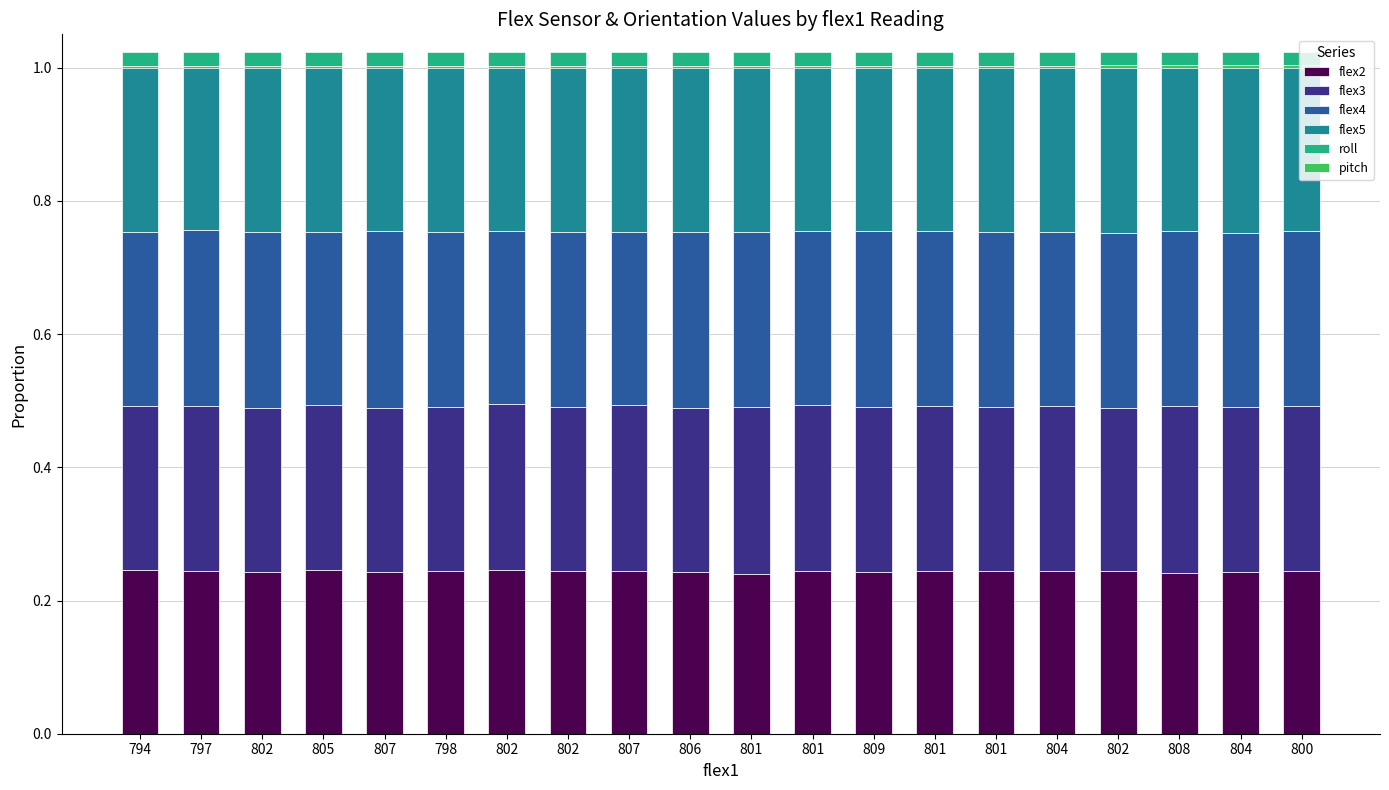

What are all the series names shown in the legend?

flex2, flex3, flex4, flex5, roll, pitch